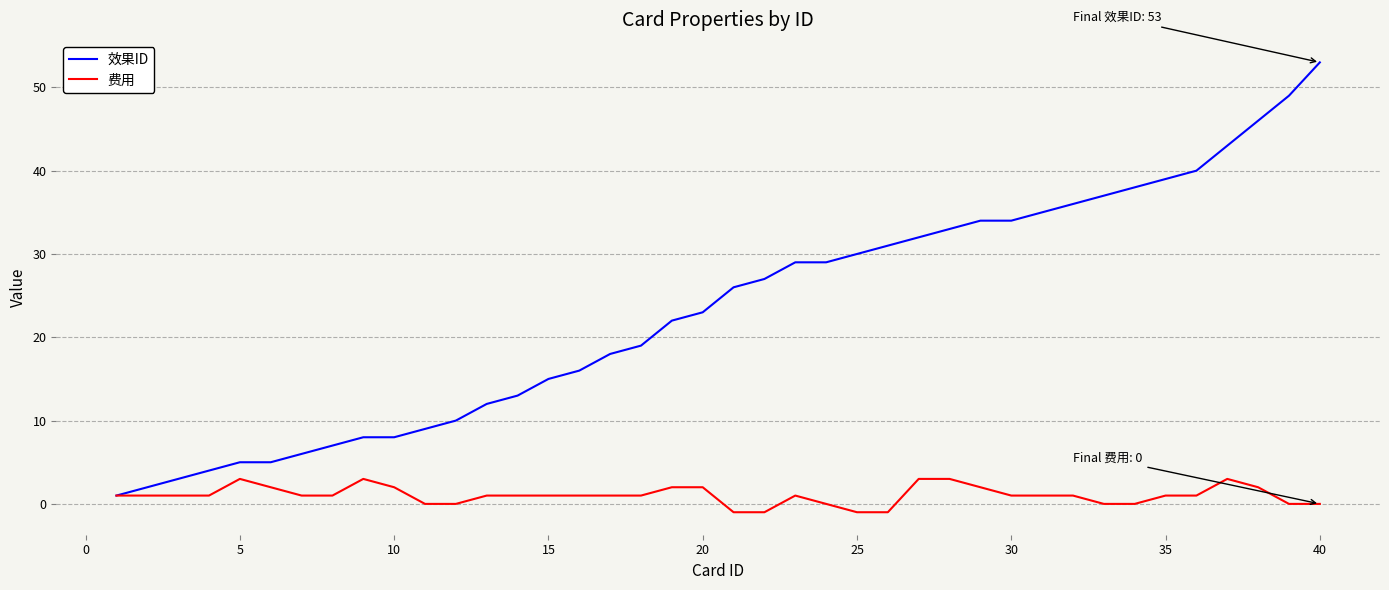

List the series in order of their overall mean, highest first.

效果ID, 费用